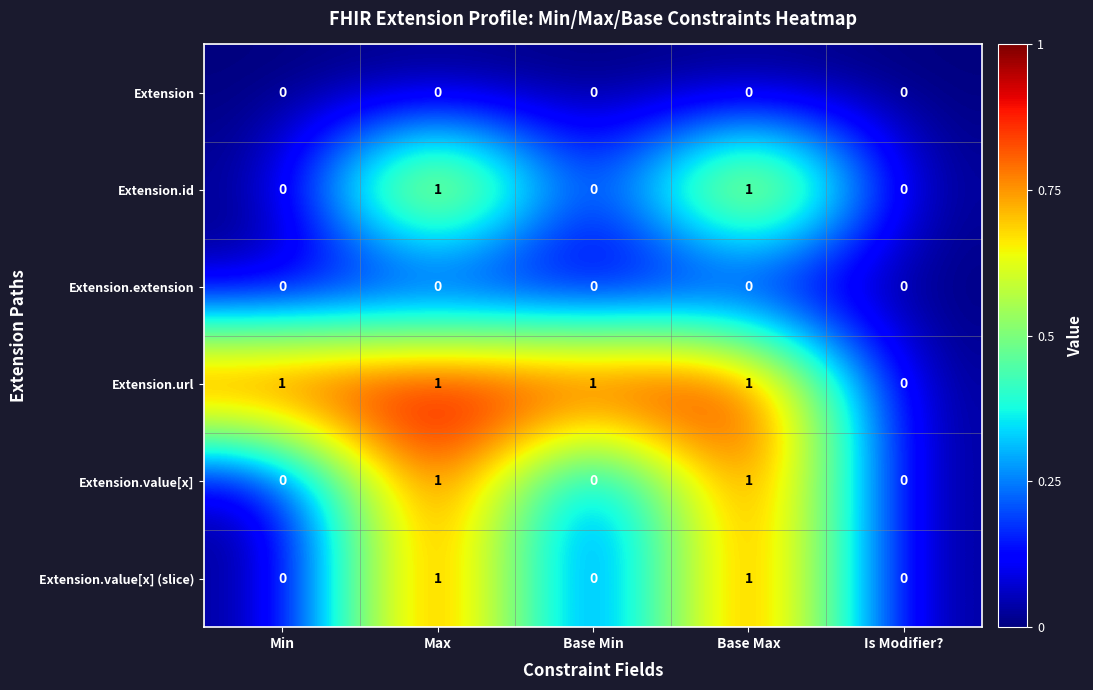

What is the total value across all series at Max?

4